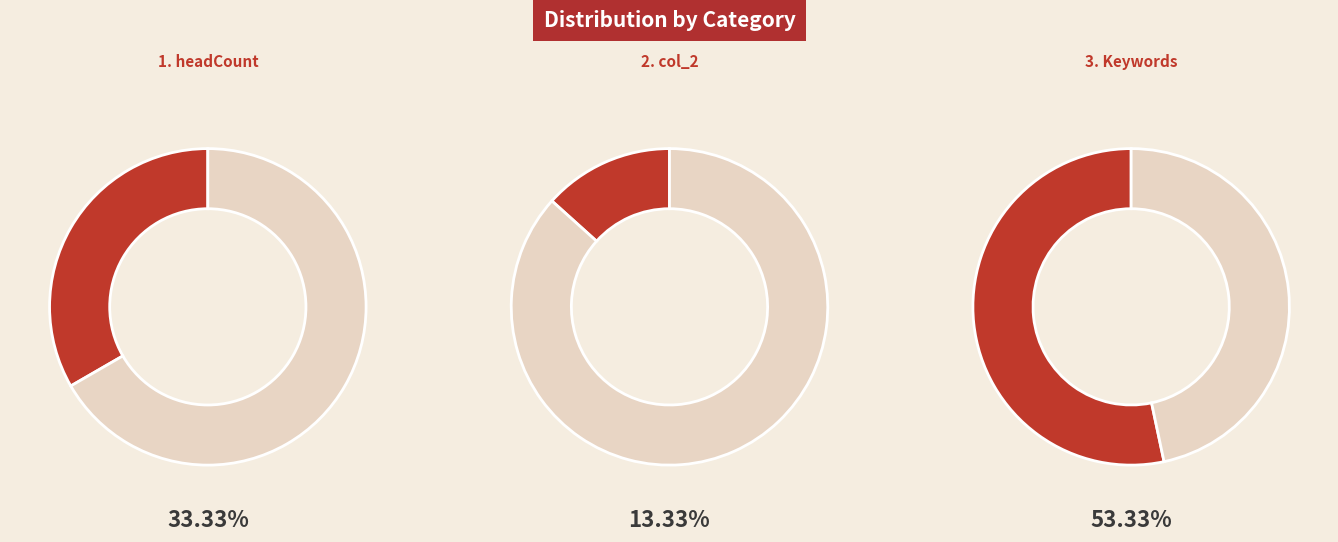

How many slices are in this pie chart?

3